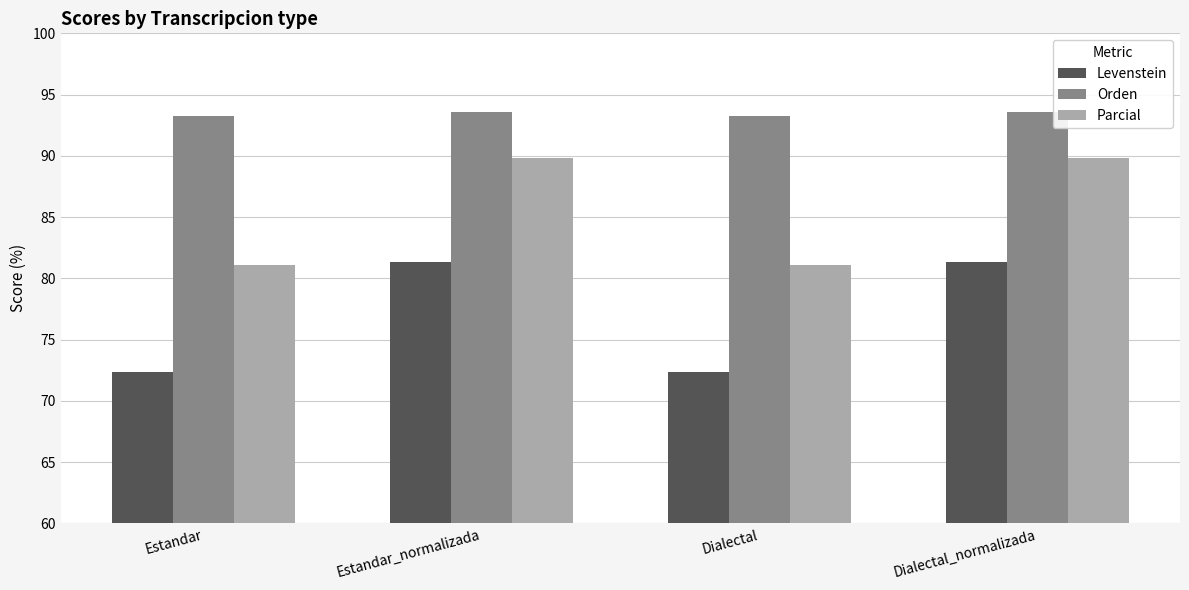

What position from the right is Estandar_normalizada?

3